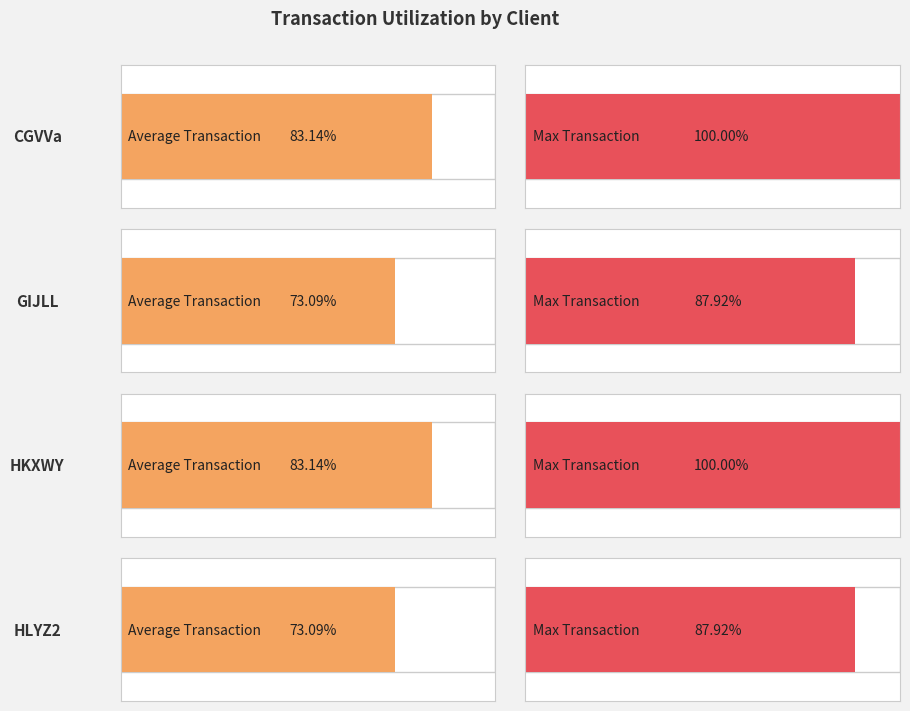

What is the label of the 2nd bar from the left?

GIJLL